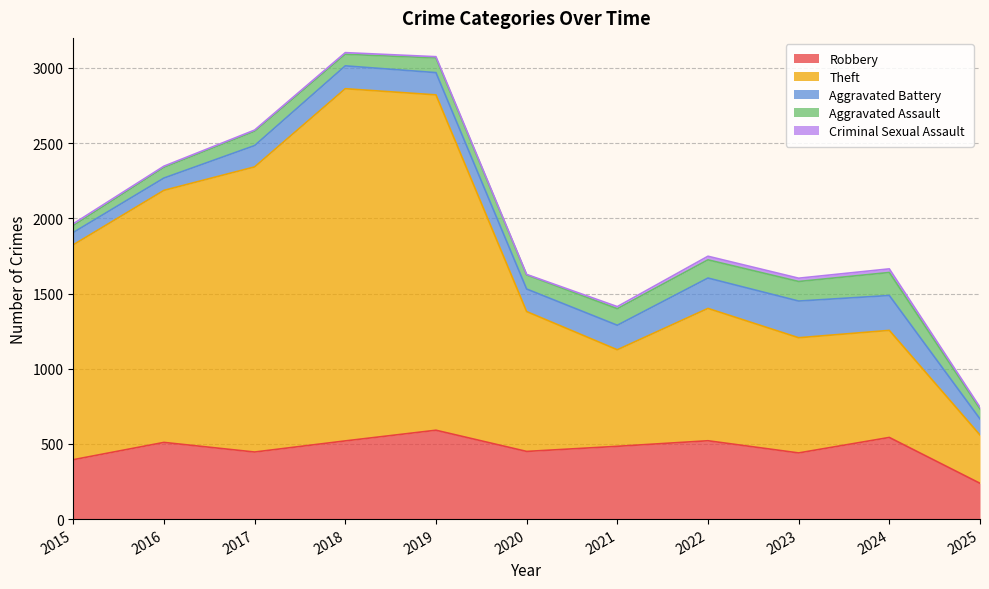

Rank the series by their maximum value, from lowest to highest.

Criminal Sexual Assault, Aggravated Assault, Aggravated Battery, Robbery, Theft